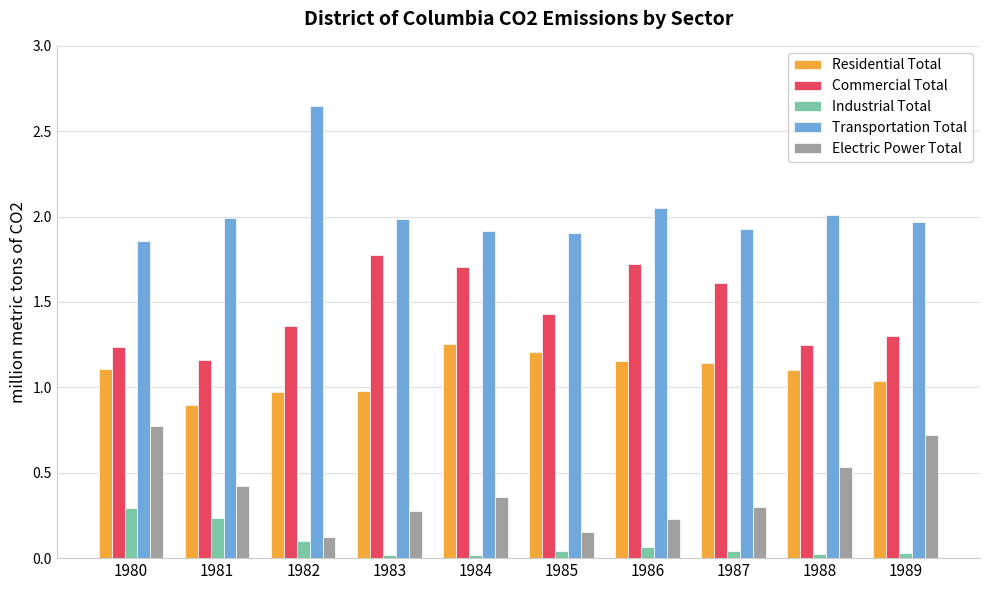

Which category has the highest value in the Transportation Total series?

1982